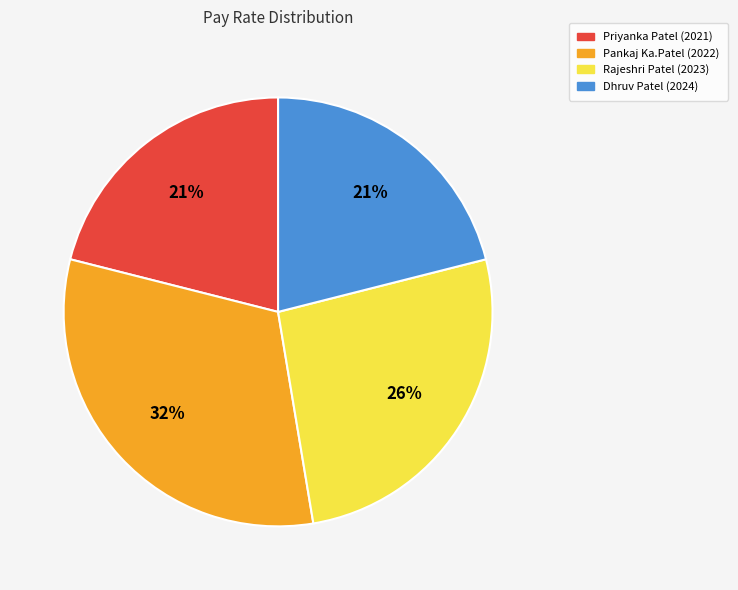

How many slices are in this pie chart?

4